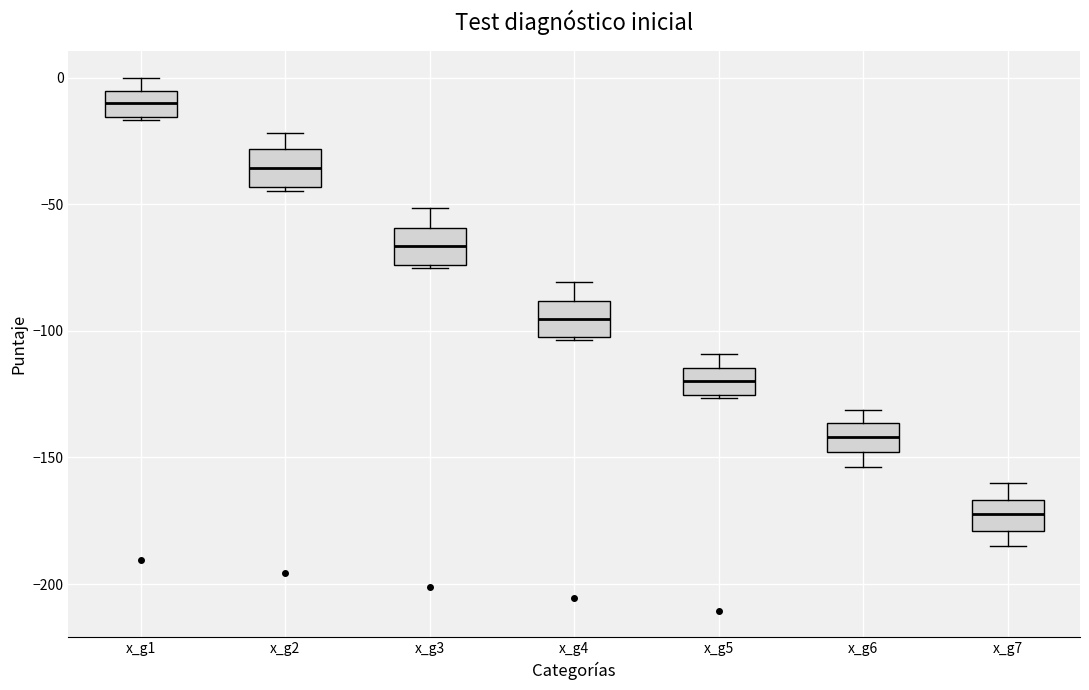

Which box's median line is the lowest?

x_g7